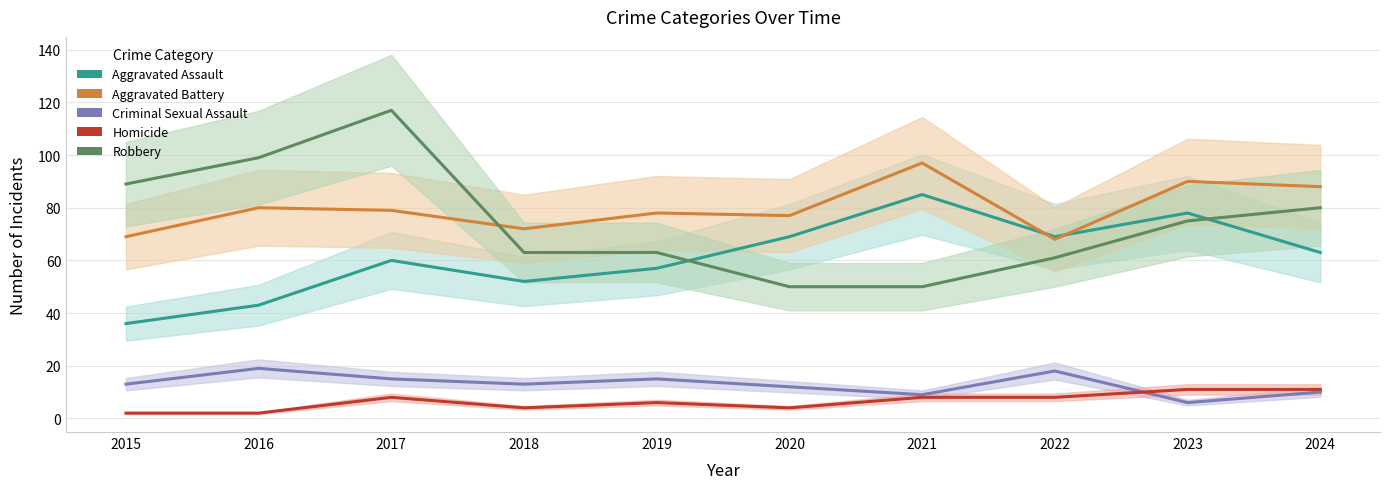

List the labels in order of Criminal Sexual Assault value, largest first.

2016, 2022, 2017, 2019, 2015, 2018, 2020, 2024, 2021, 2023